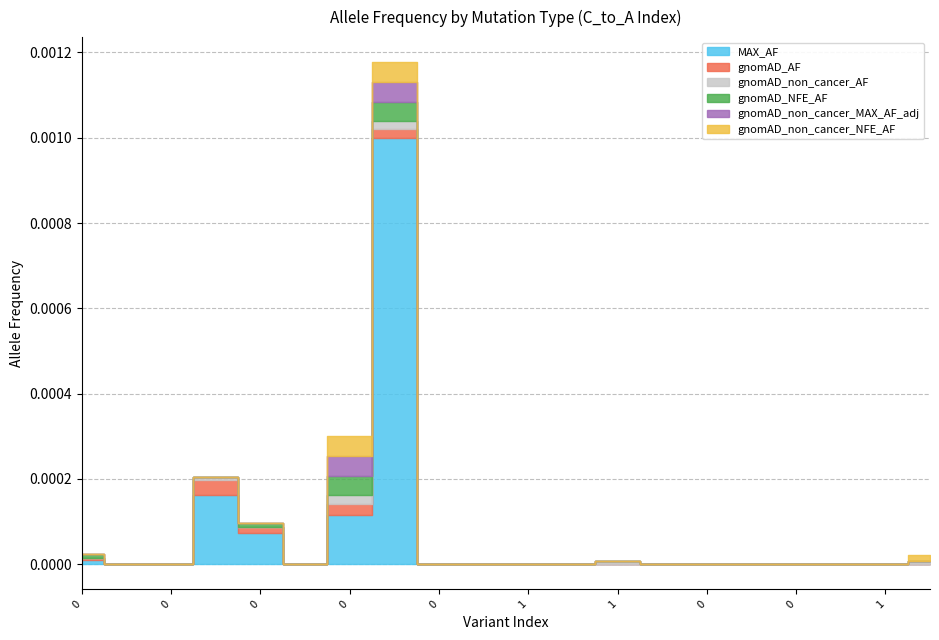

How many categories are shown in the chart?

20